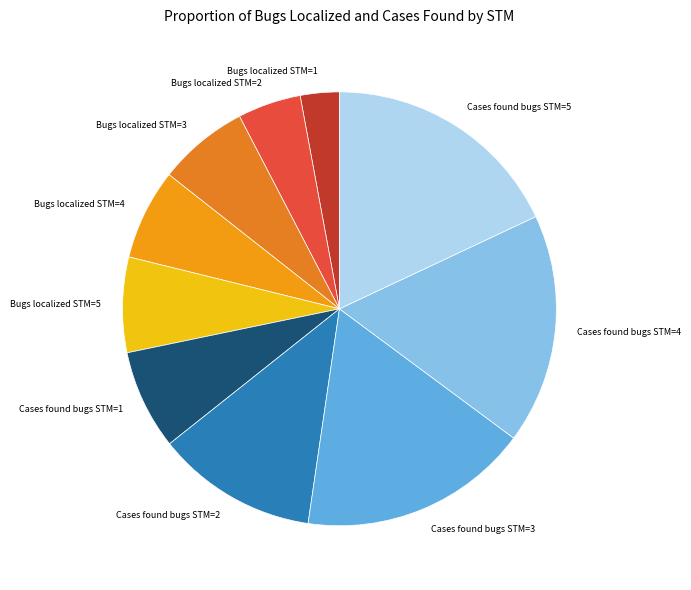

What is the smallest slice in the pie chart?

Bugs localized STM=1